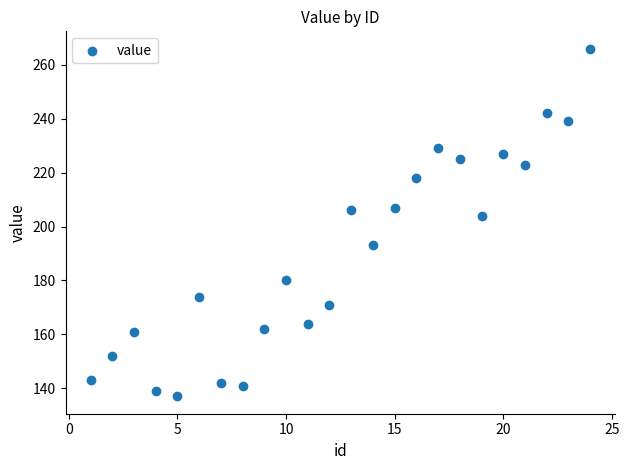

What is the range of Y values (max minus min)?

129